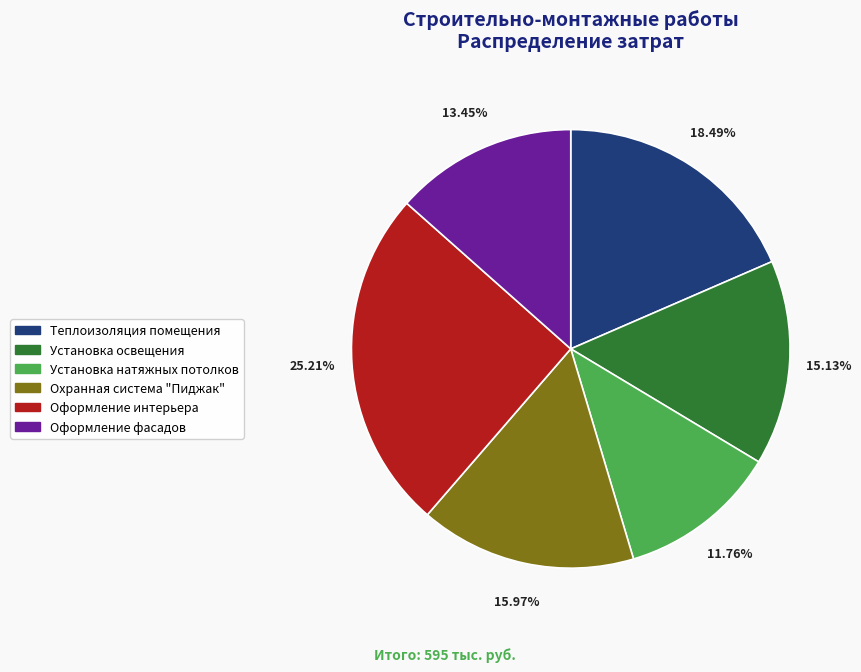

Which category has the smallest portion of the pie?

Установка натяжных потолков